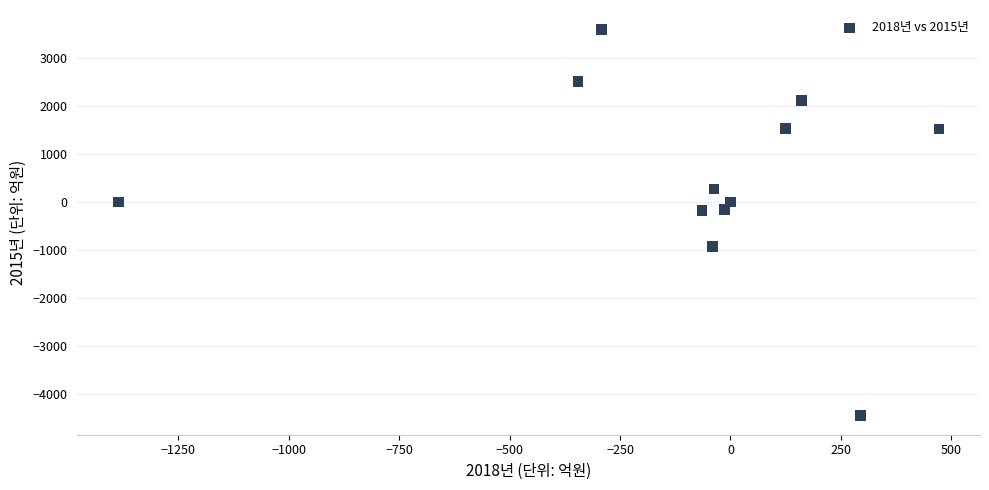

What is the range of X values (max minus min)?

1857.7